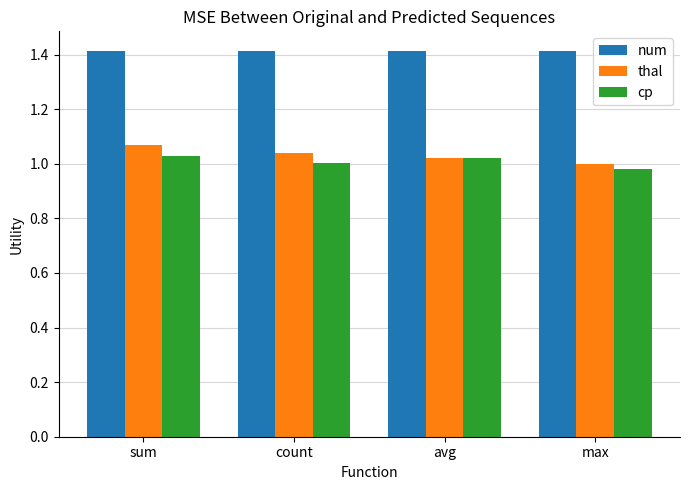

Is the value of thal at sum greater than the value of num at sum?

No